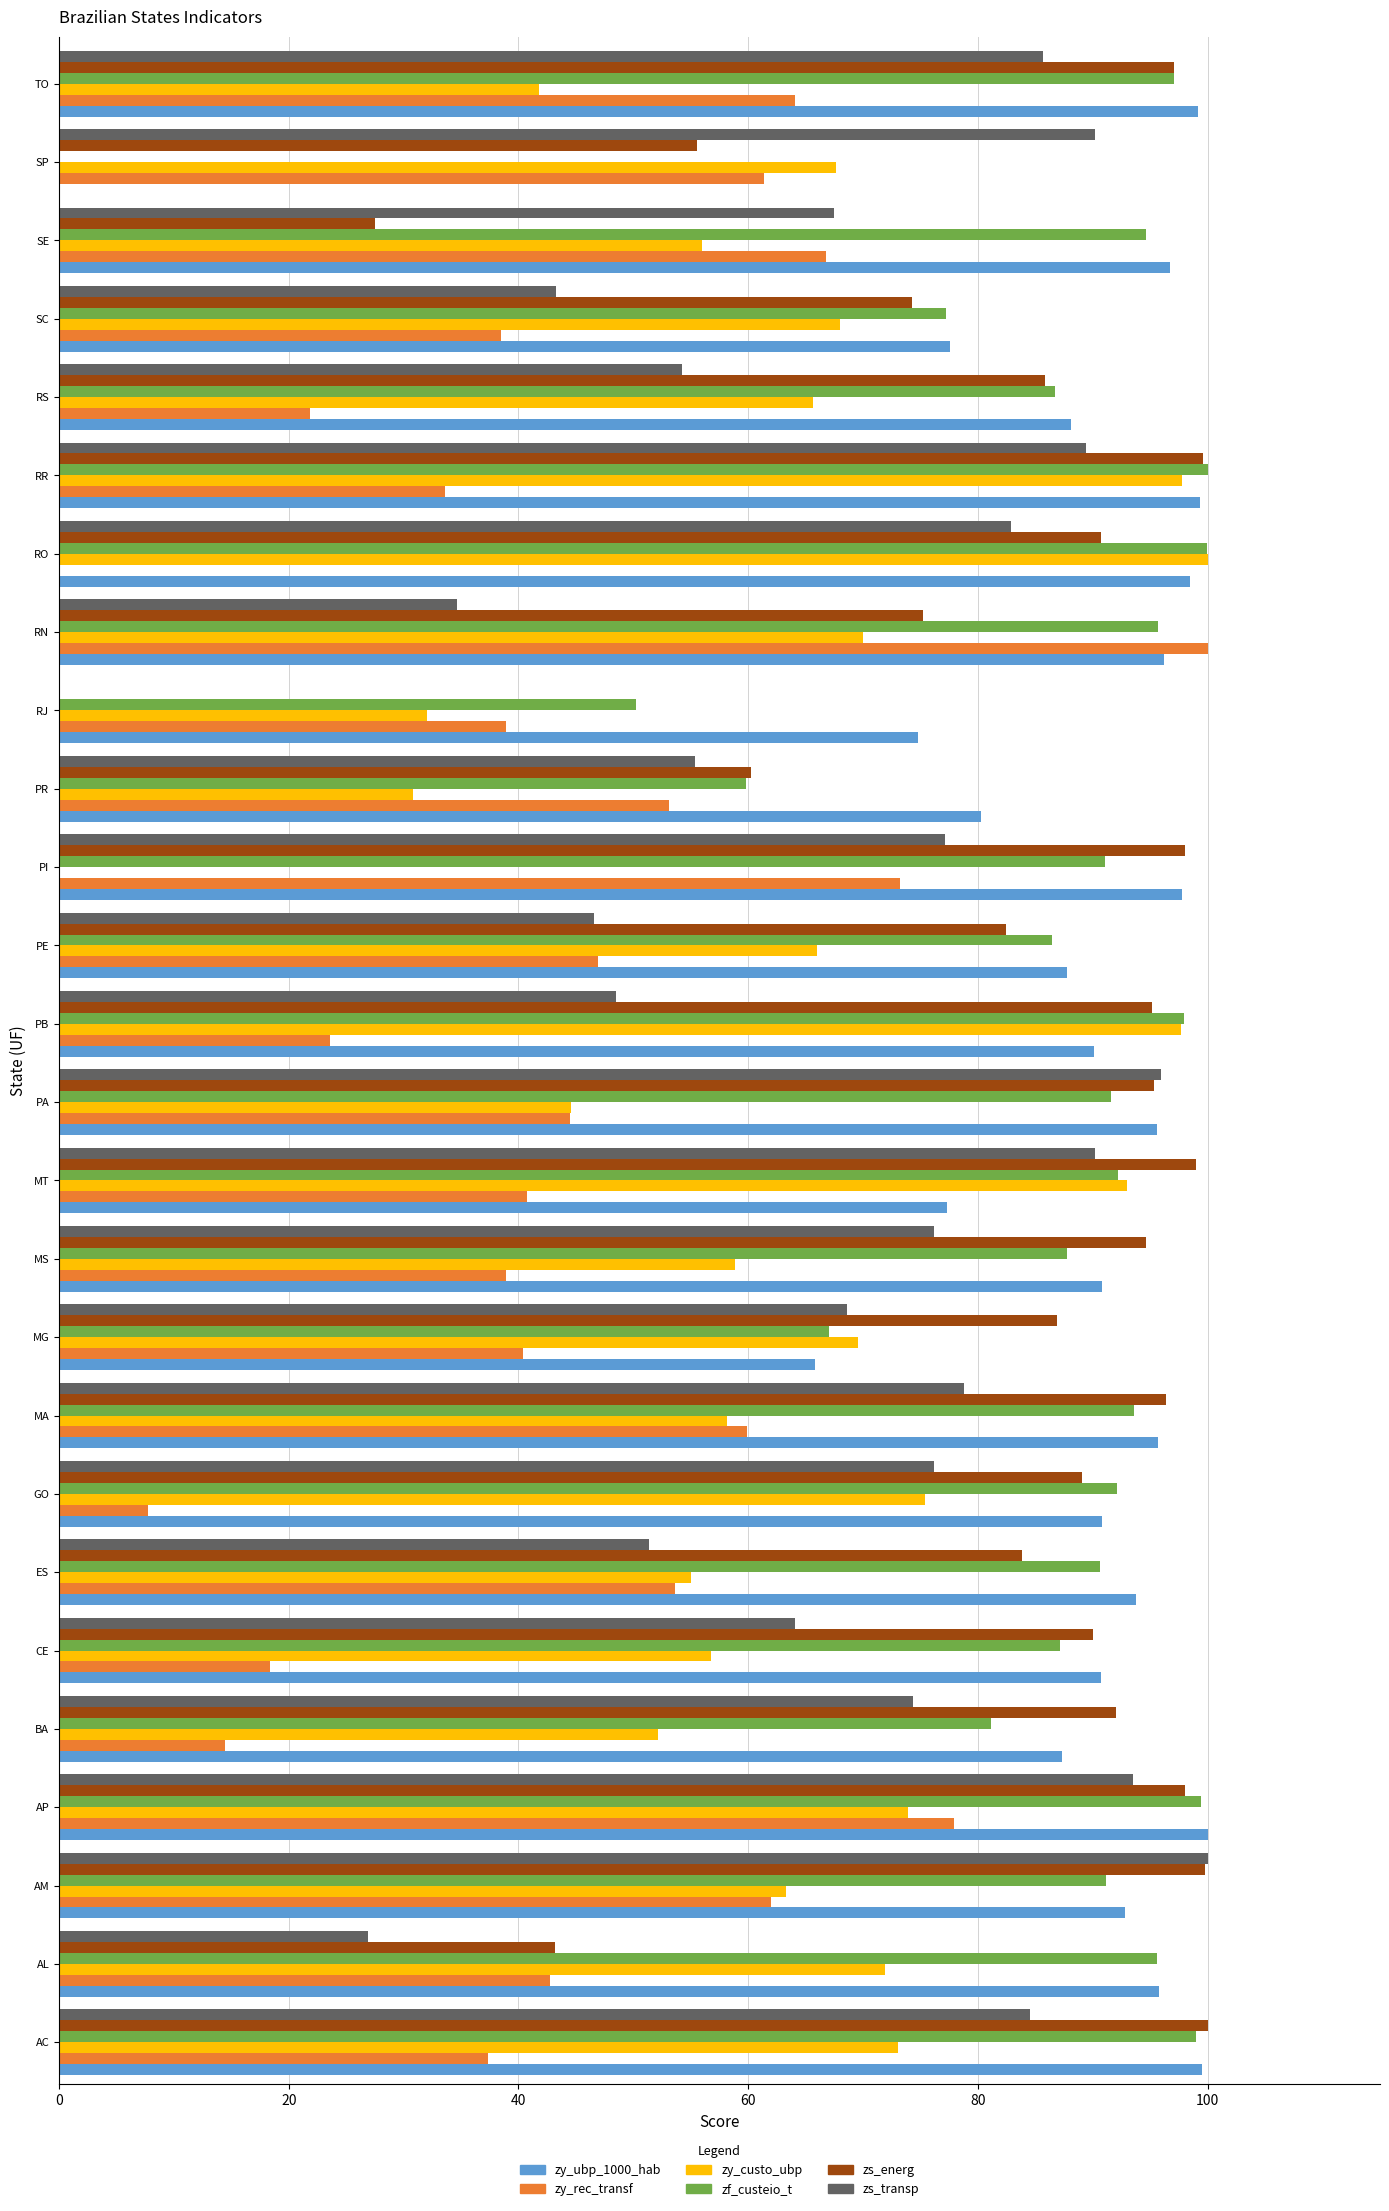

What is the sum of the zs_transp values at RS and SC?

97.5